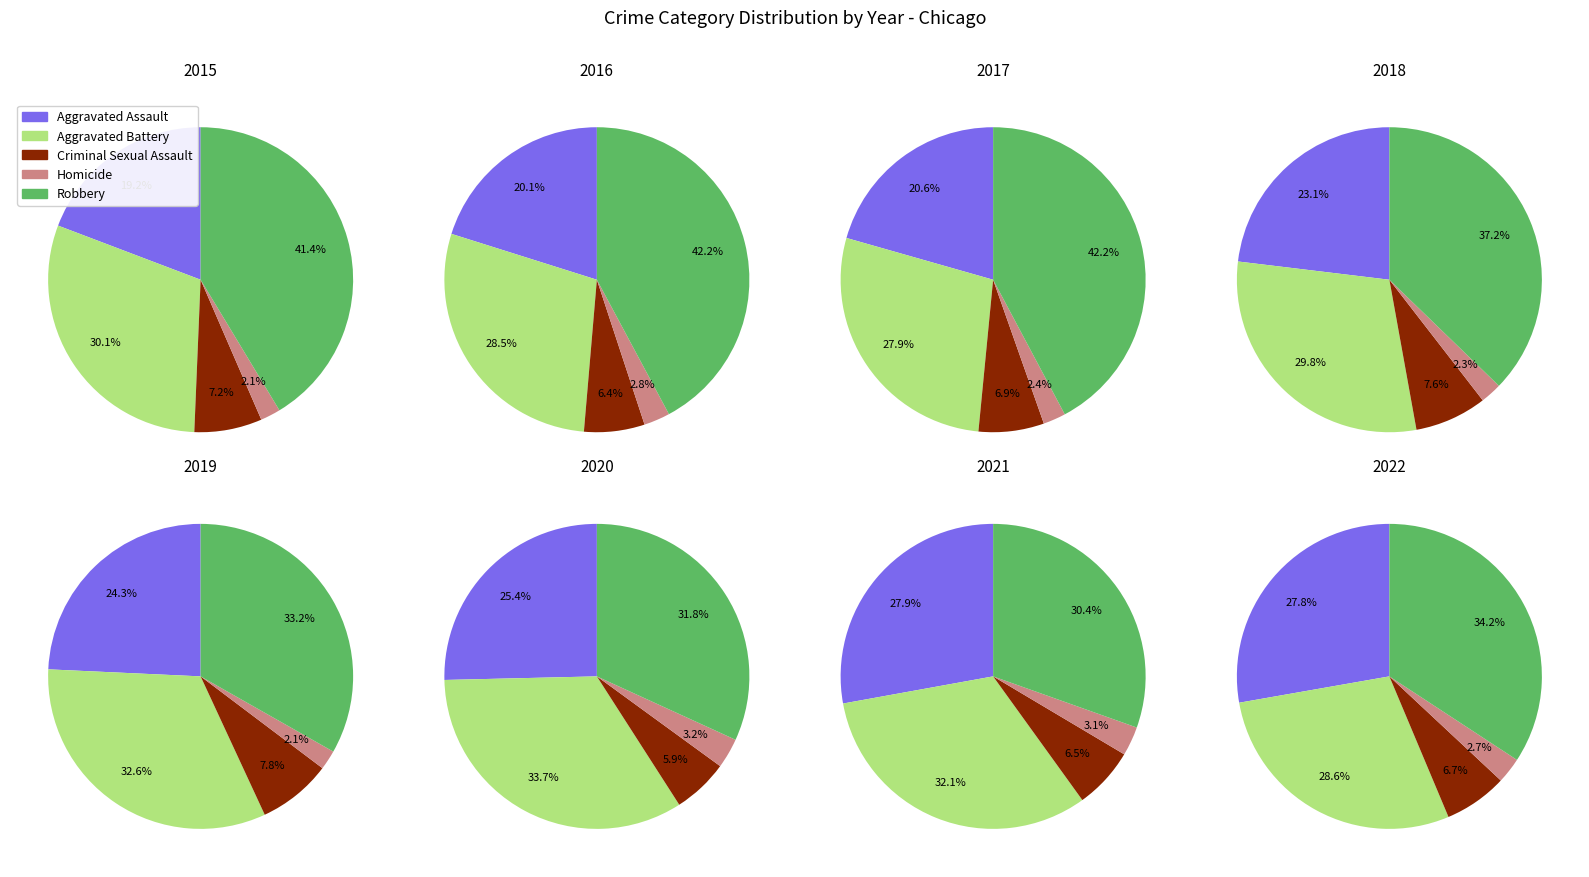

Does Aggravated Assault represent more than half of the total?

No